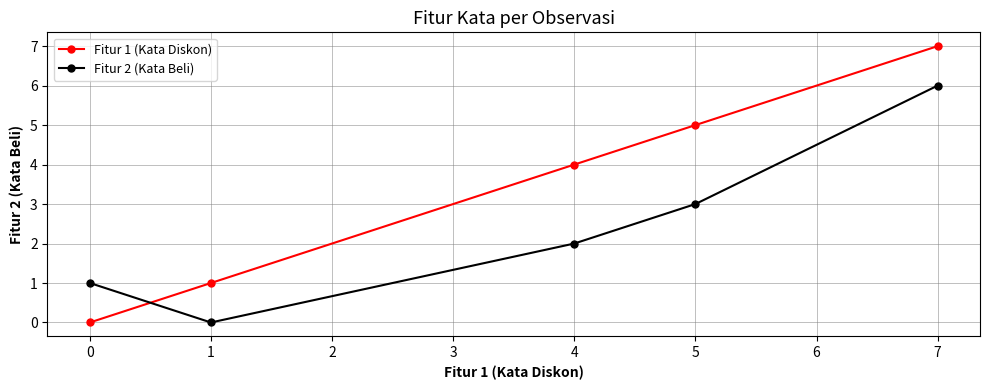

How many times do Fitur 2 (Kata Beli) and Fitur 1 (Kata Diskon) cross each other?

1